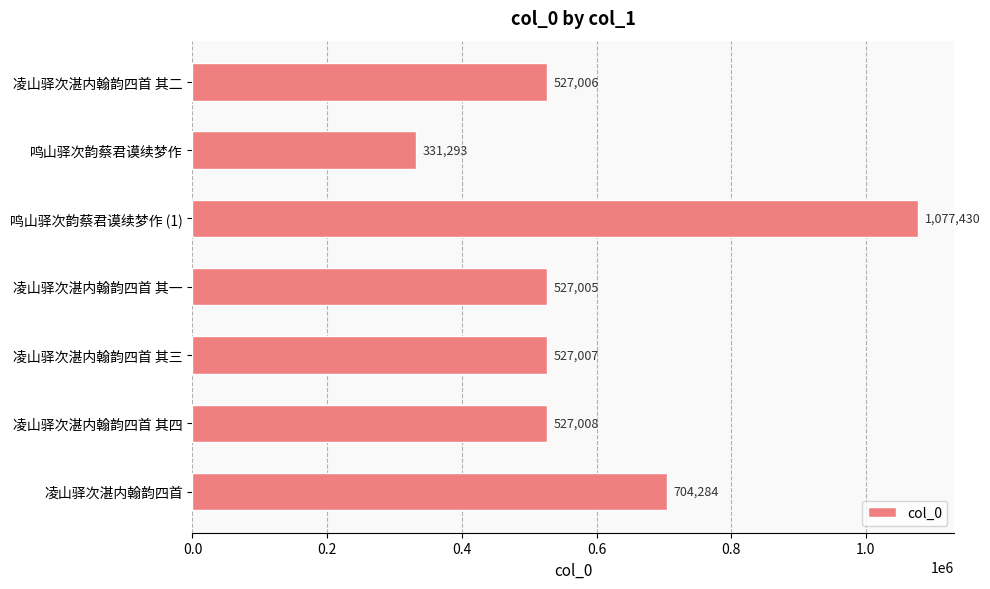

True or false: the data shows 527007 at 凌山驿次湛内翰韵四首 其三.

True